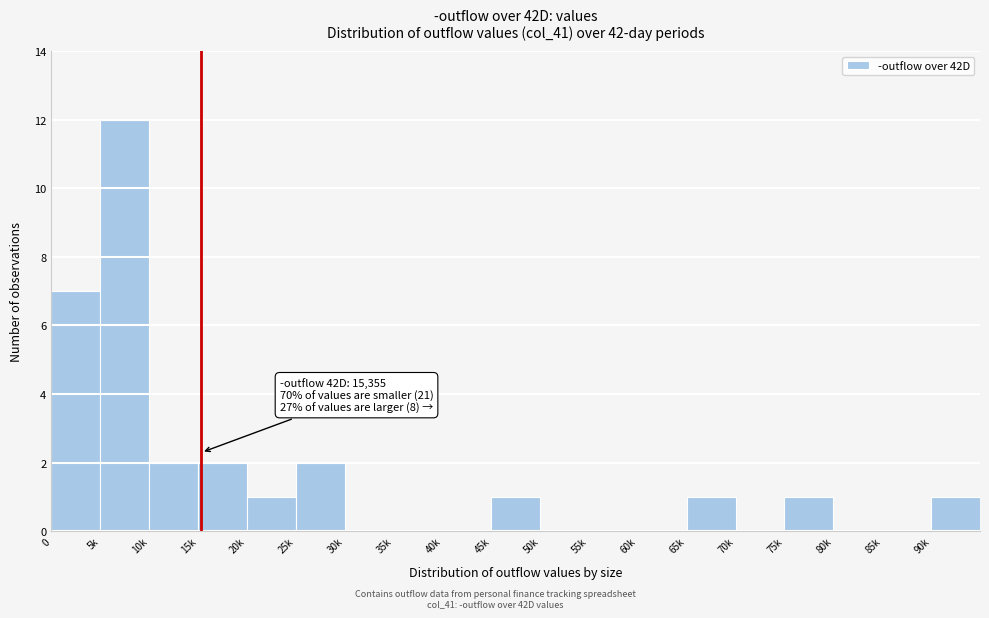

Reading right to left, list all the values displayed in this chart.

90k=1	85k=0	80k=0	75k=1	70k=0	65k=1	60k=0	55k=0	50k=0	45k=1	40k=0	35k=0	30k=0	25k=2	20k=1	15k=2	10k=2	5k=12	0=7